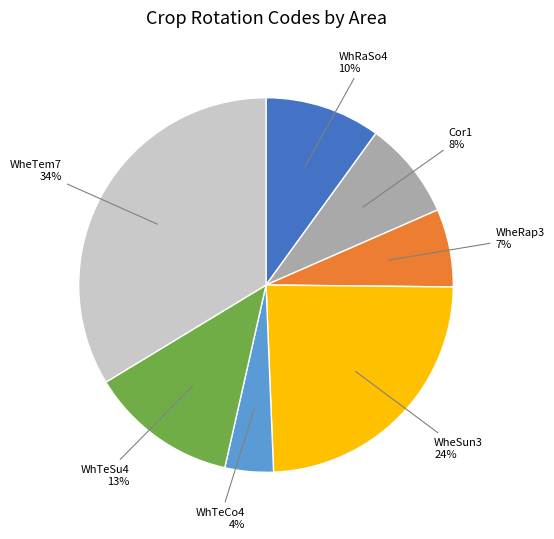

How many segments does this pie chart have?

7